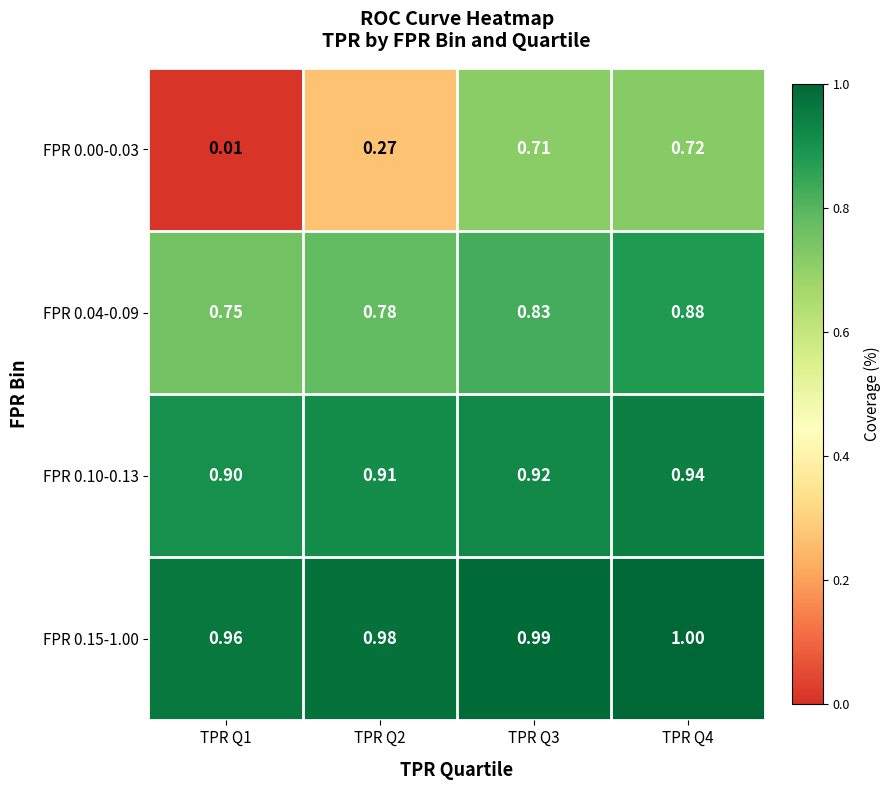

Is the value of FPR 0.04-0.09 at TPR Q1 greater than the value of FPR 0.10-0.13 at TPR Q1?

No